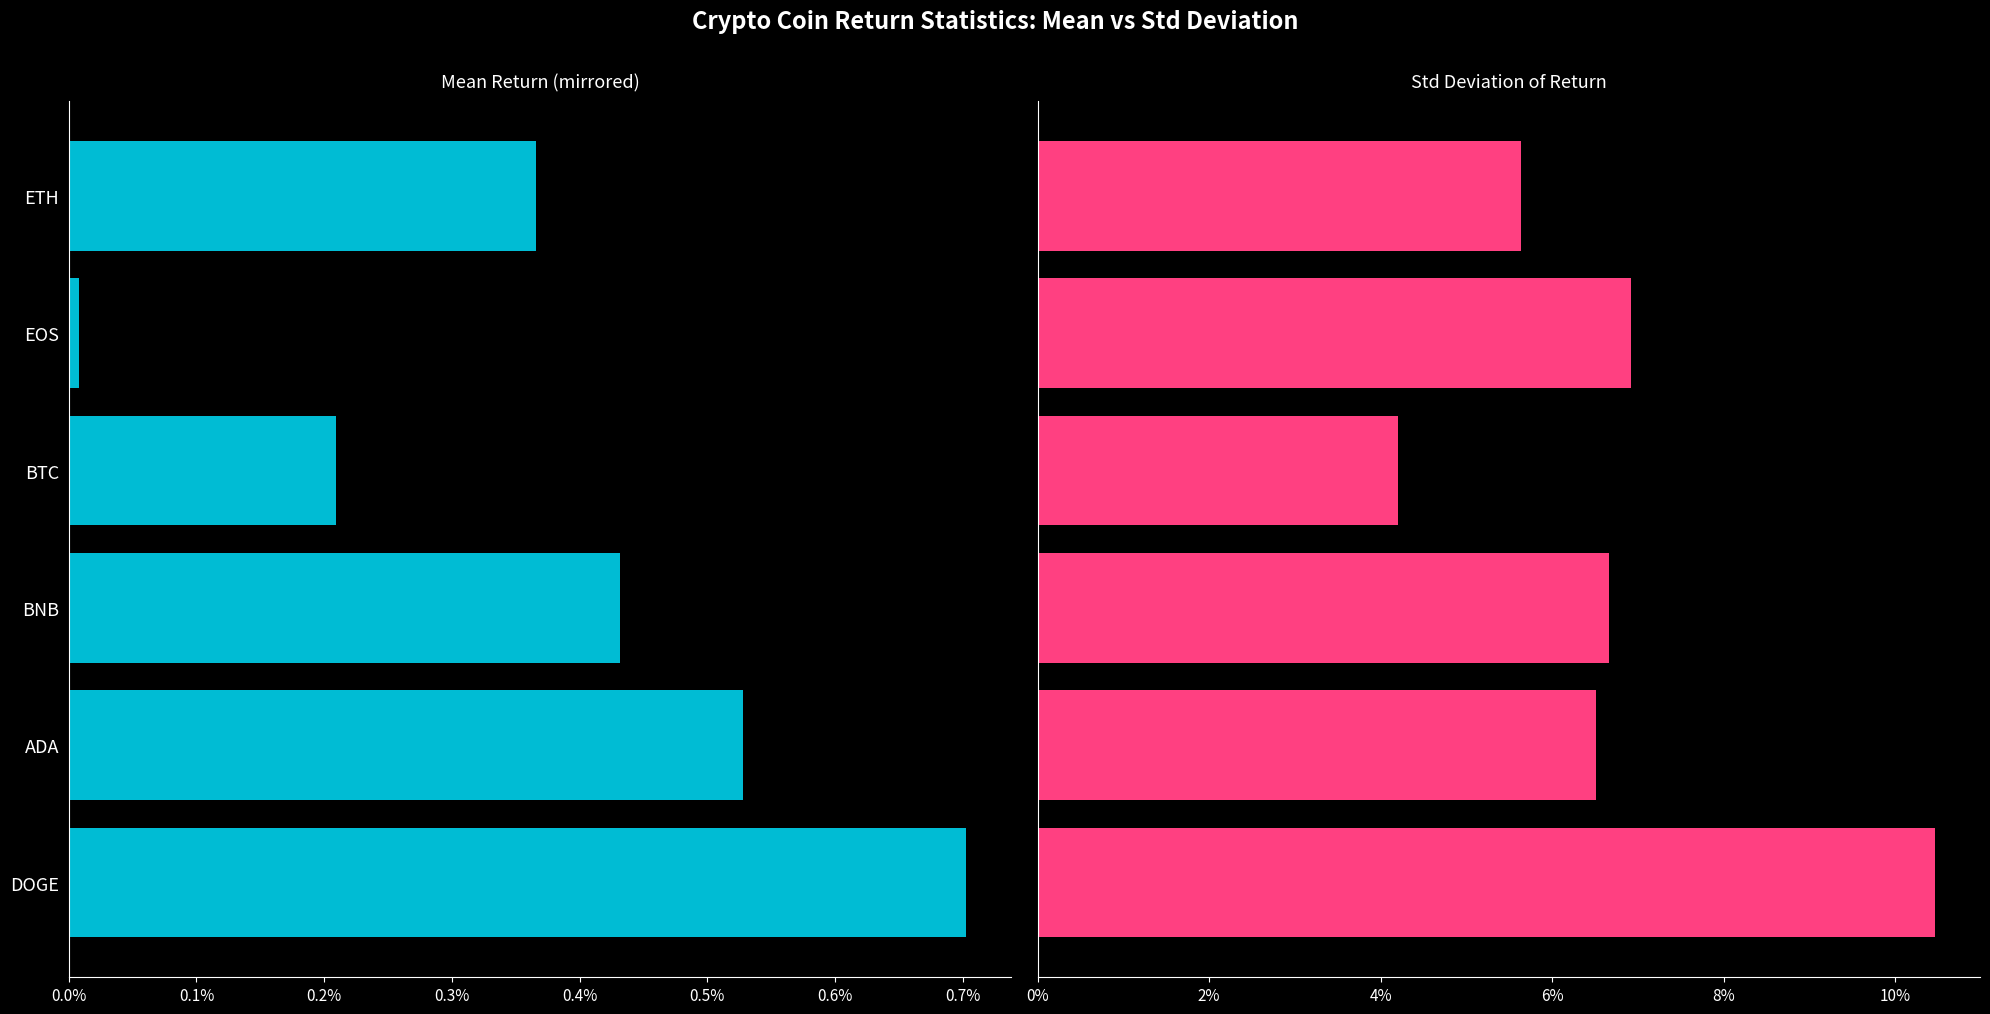

At BNB, list the series in order from smallest to largest.

mean (mirrored), std